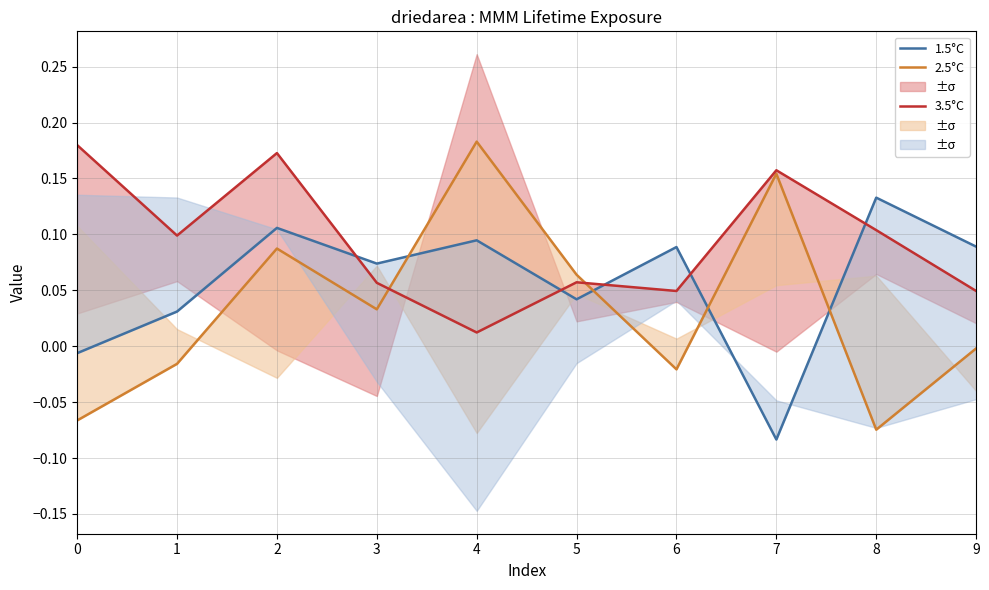

Between 3 and 4, which series saw the biggest shift?

2.5°C